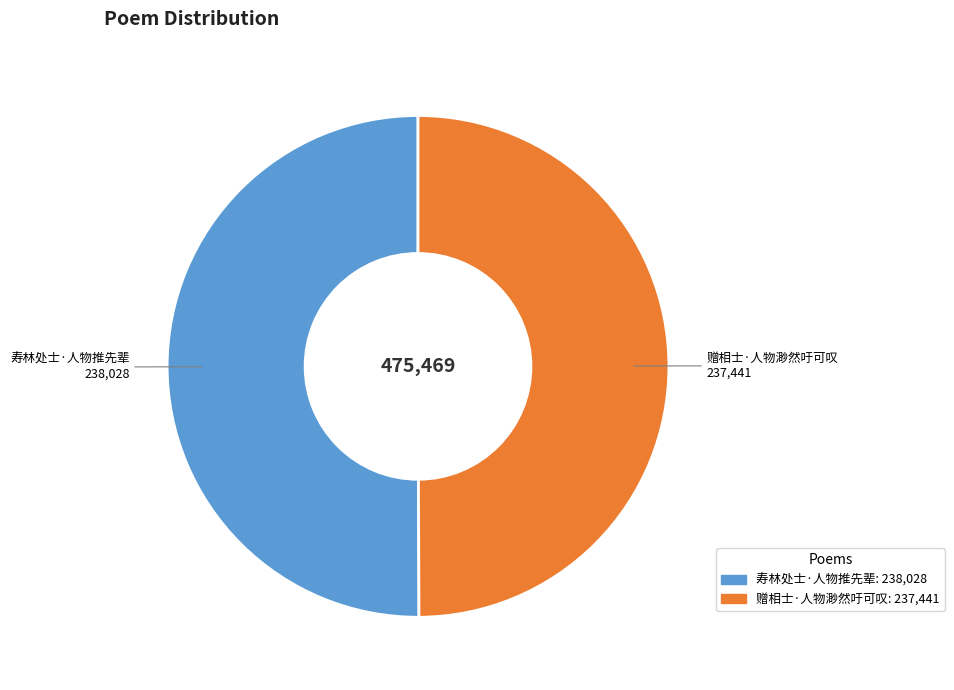

Combined, do 寿林处士·人物推先辈 and 赠相士·人物渺然吁可叹 account for over 50%?

Yes